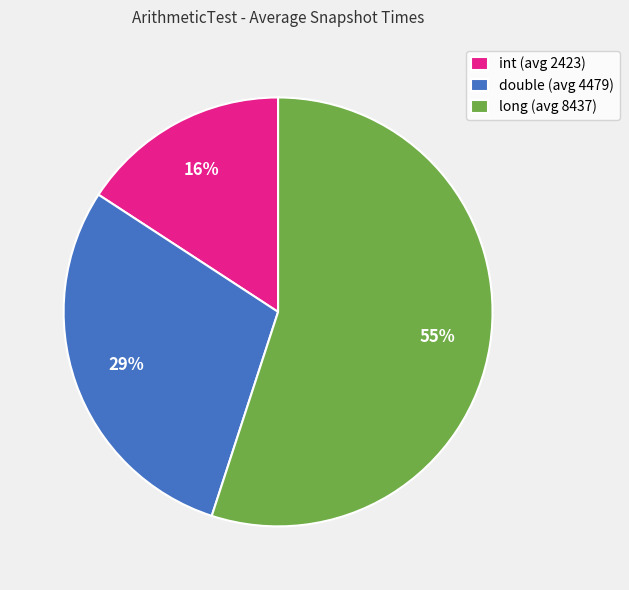

To the nearest percent, what percentage of the pie is double (avg 4479)?

29%